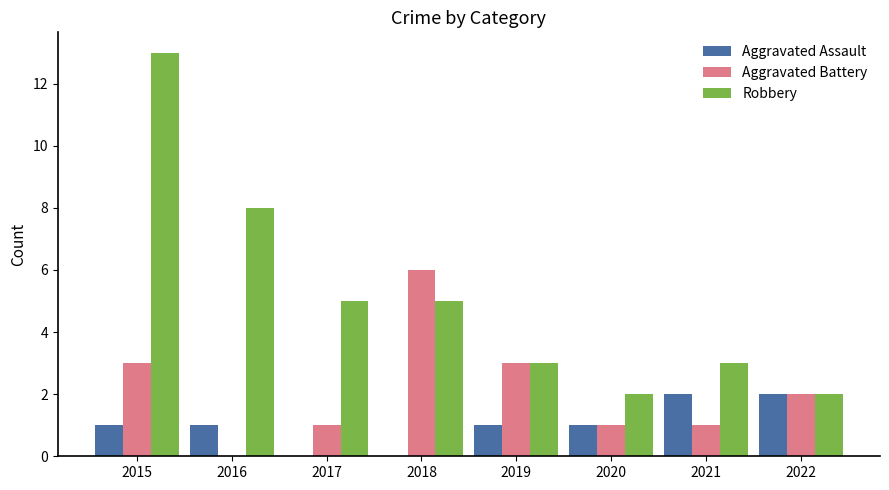

What is the sum of the Aggravated Battery values at 2022 and 2021?

3